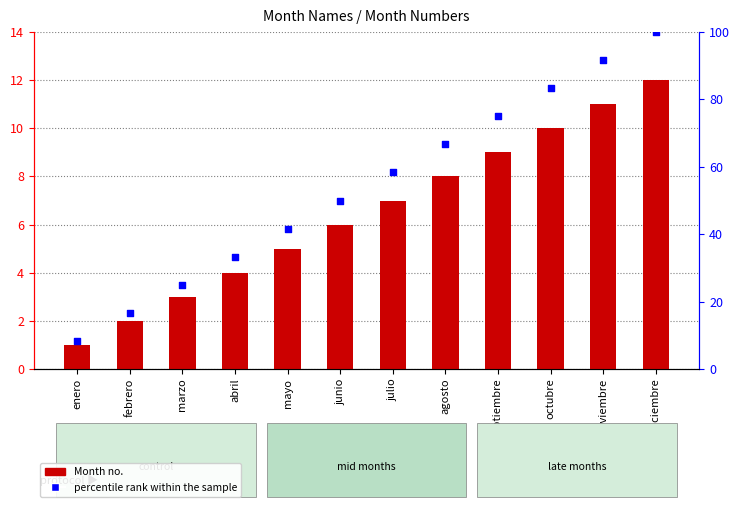

At how many categories does at least one series exceed 68?

4